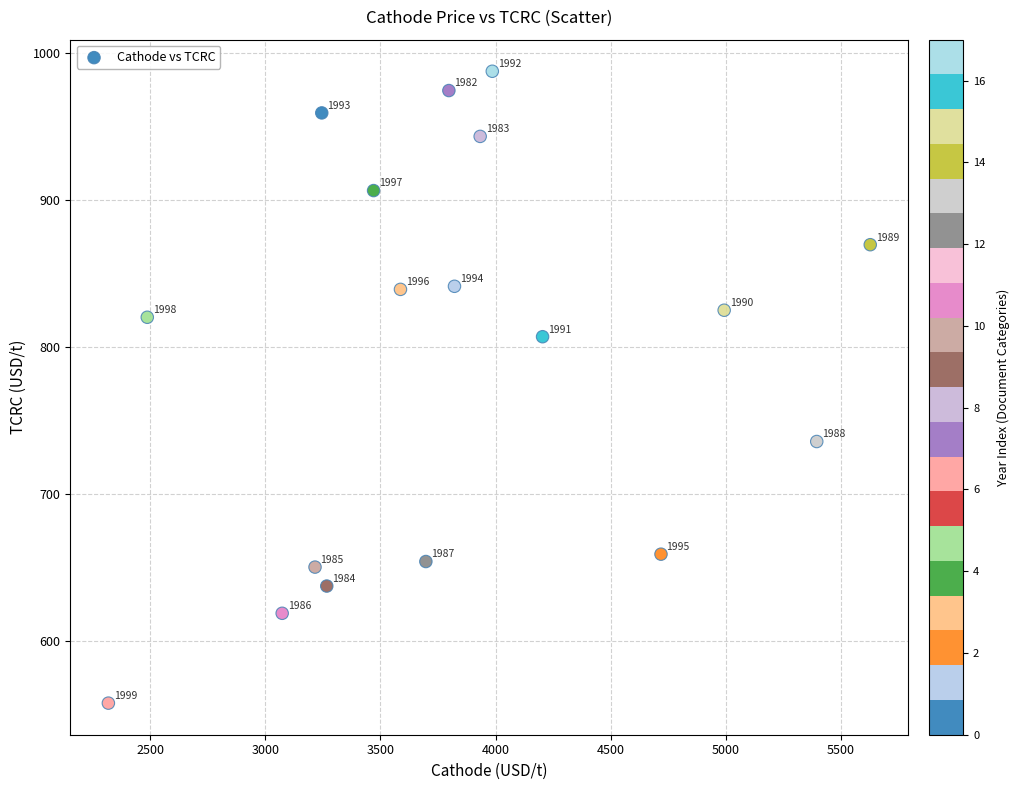

What is the range of Y values (max minus min)?

429.5